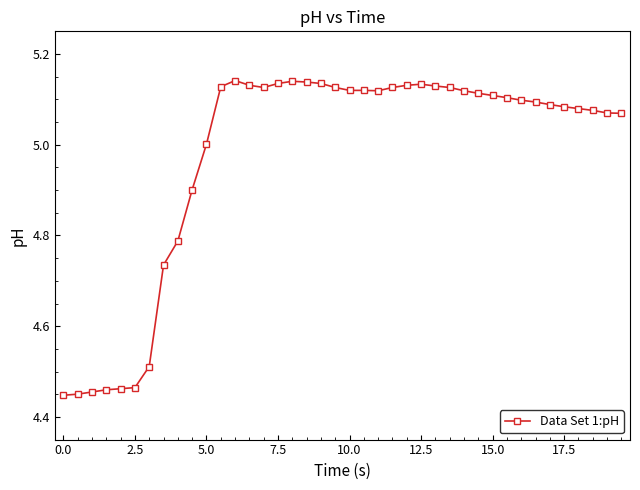

What is the difference between the maximum and minimum values?

0.7